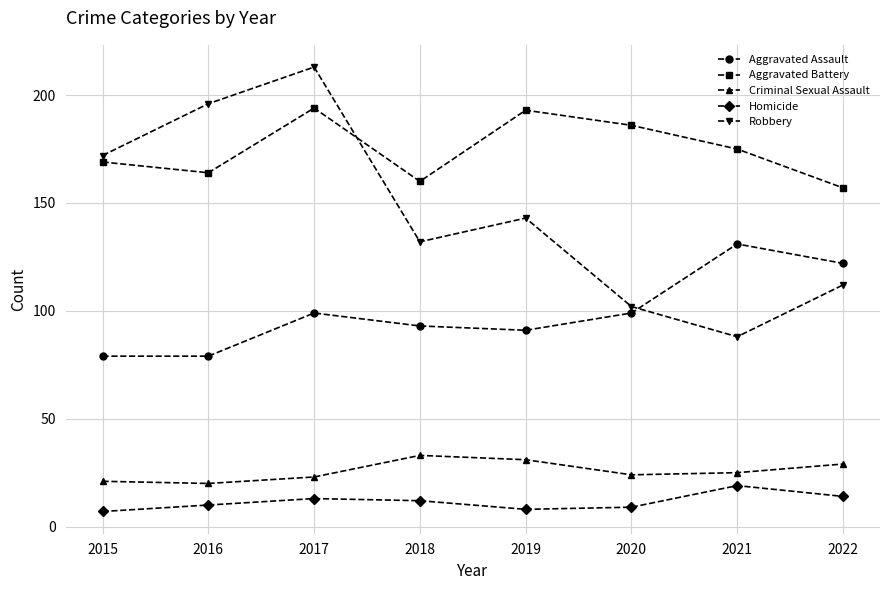

What is the highest value of the Aggravated Assault series?

131